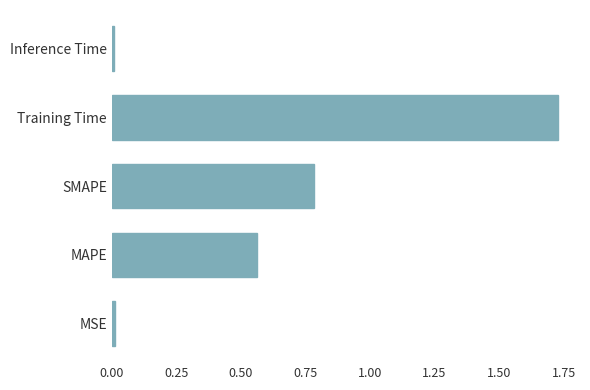

The value at SMAPE is 1.1. True or false?

False